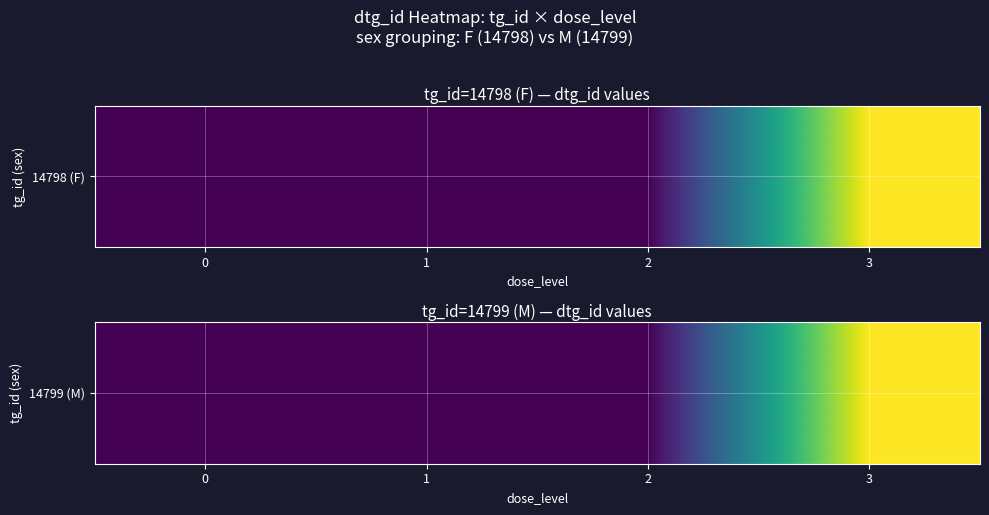

The chart shows a value of 101729 at 1. True or false?

False